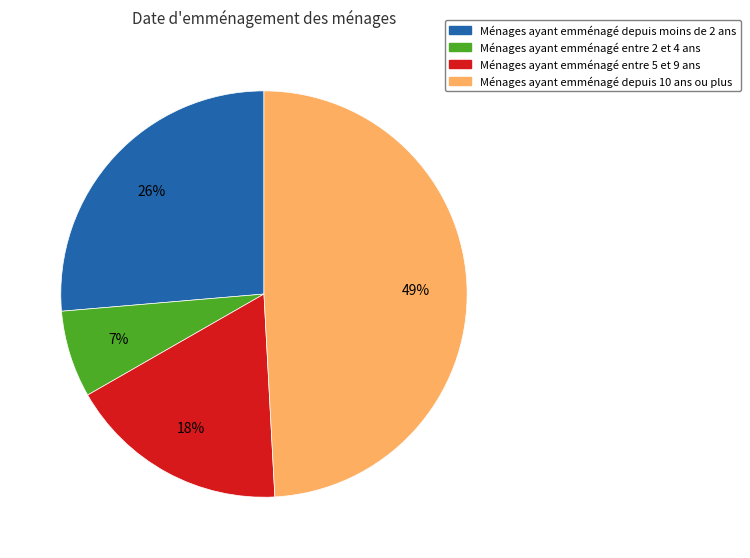

Is there any slice that represents more than half of the pie?

No